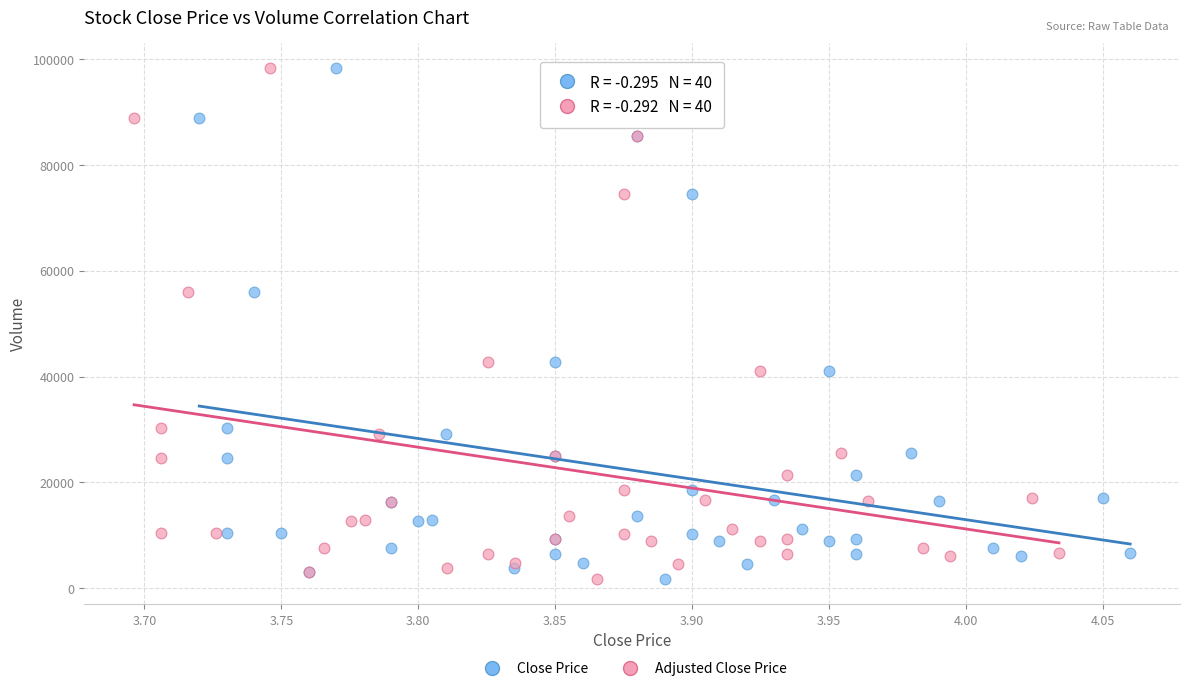

What are all the series names shown in the legend?

Close Price, Adjusted Close Price